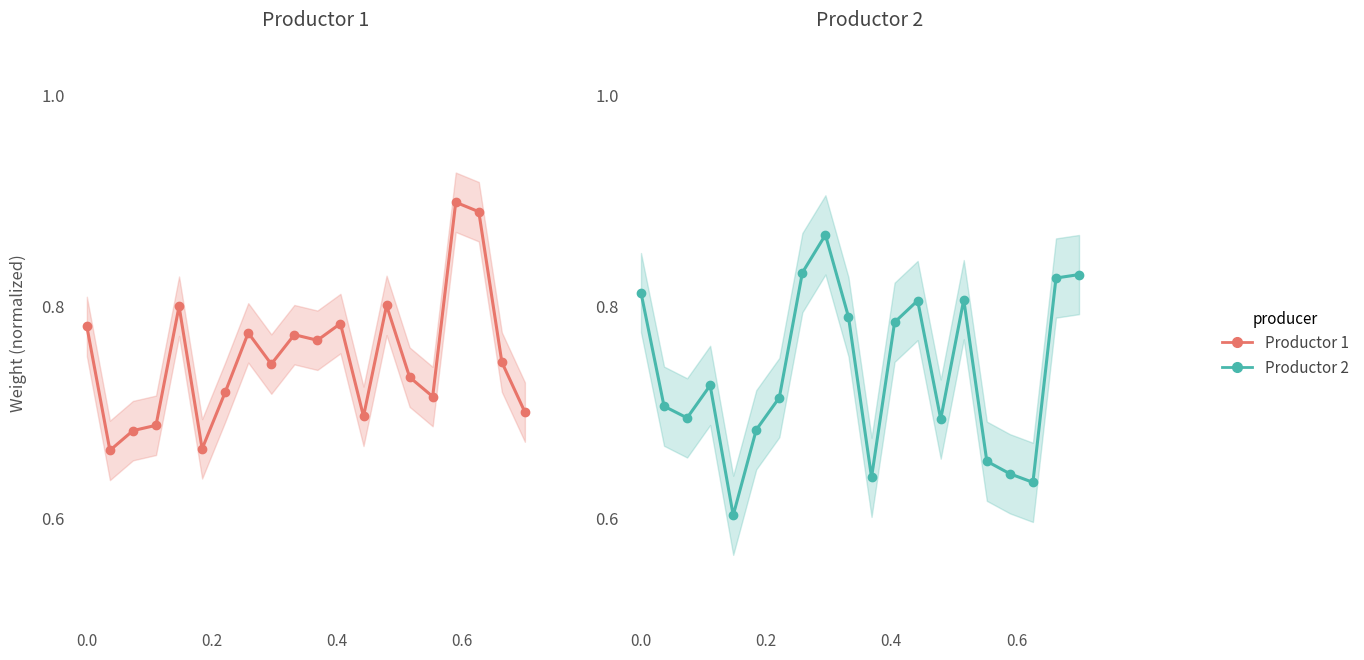

Which series has the largest range (max minus min)?

Productor 2